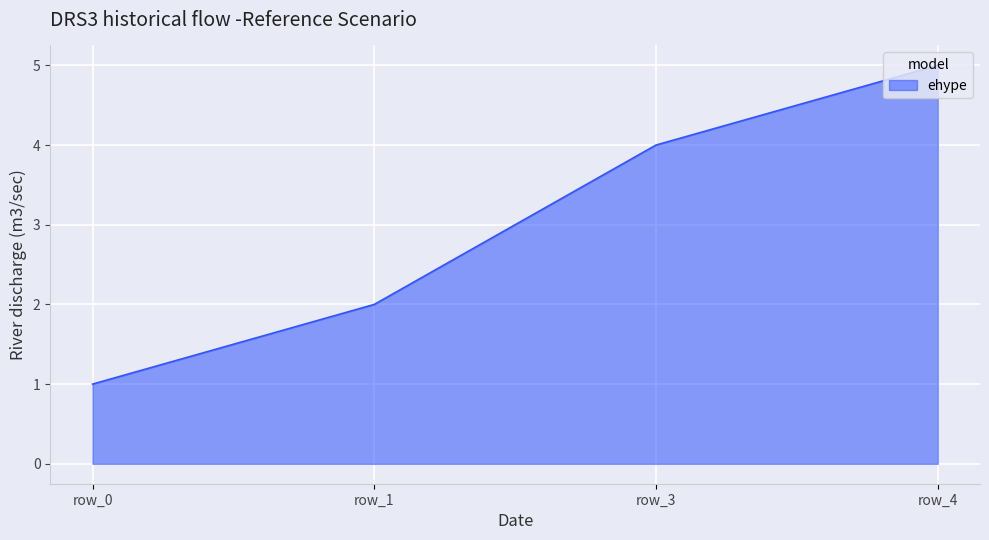

List the labels in order of value, largest first.

row_4, row_3, row_1, row_0